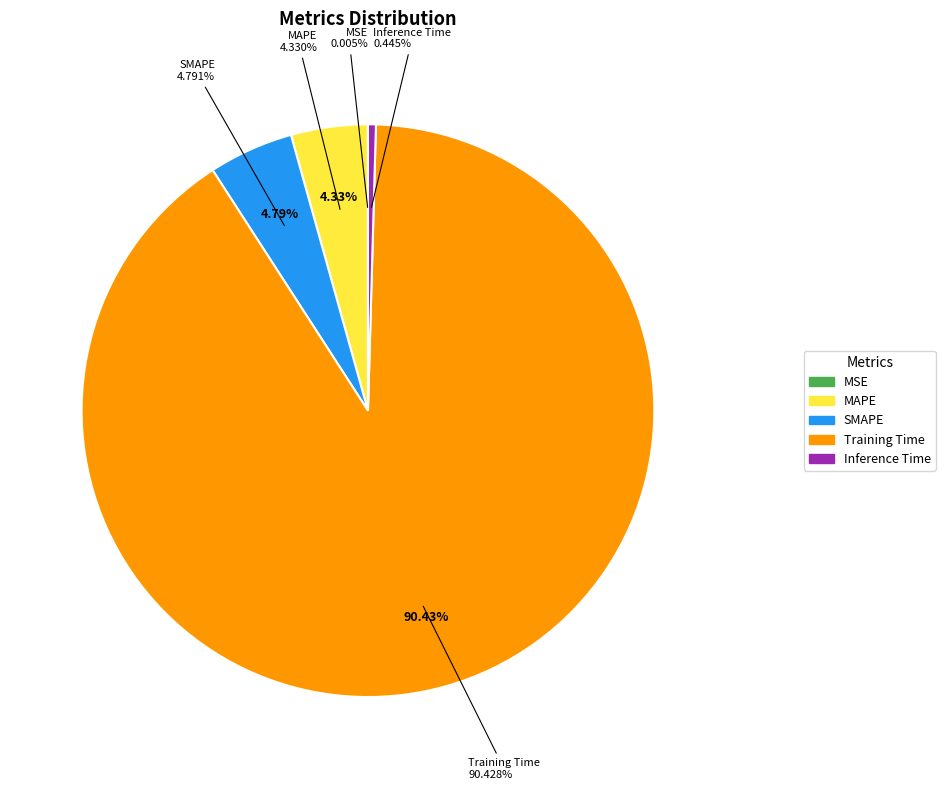

Which slice is the smallest?

MSE